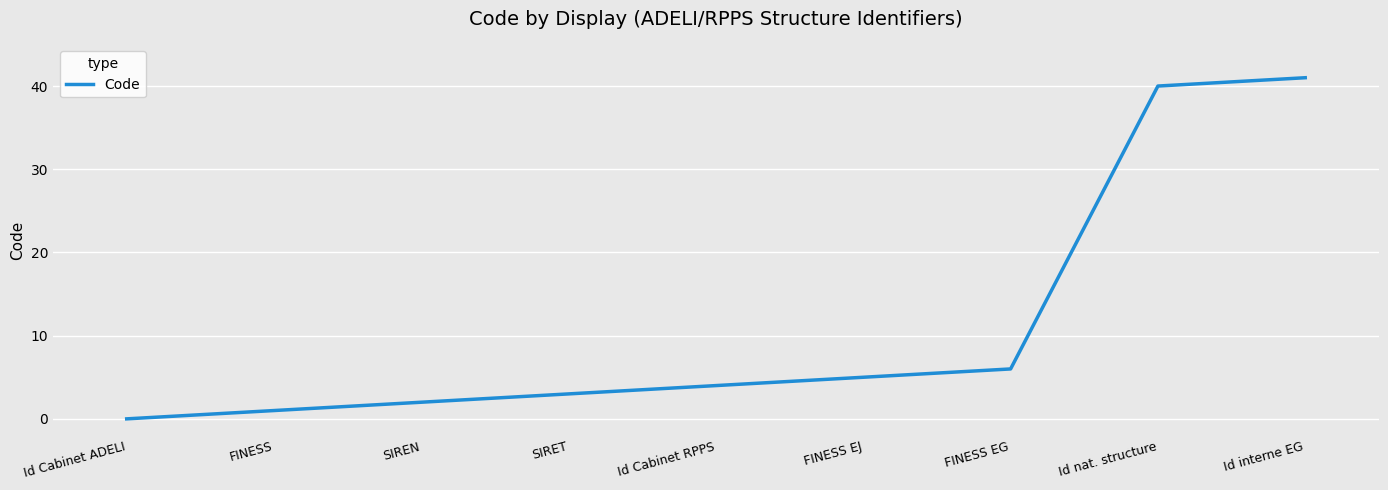

Is it true that the value at SIREN is 2?

True